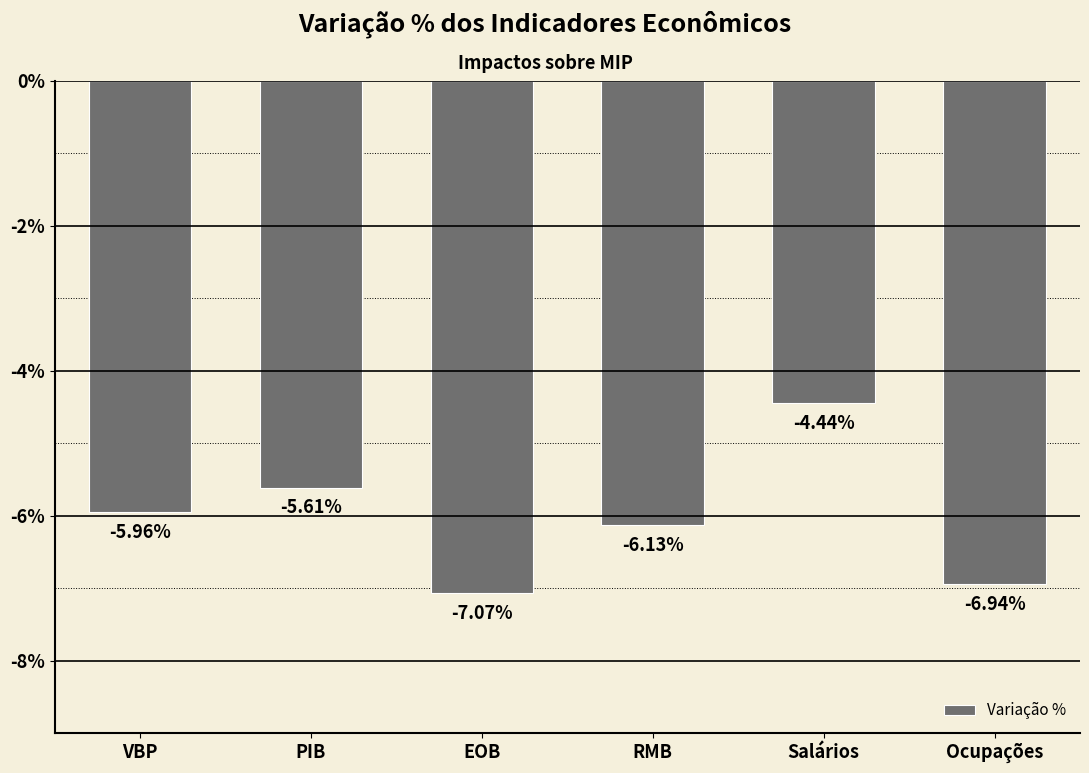

Are the bars grouped side by side (vs. stacked)?

No